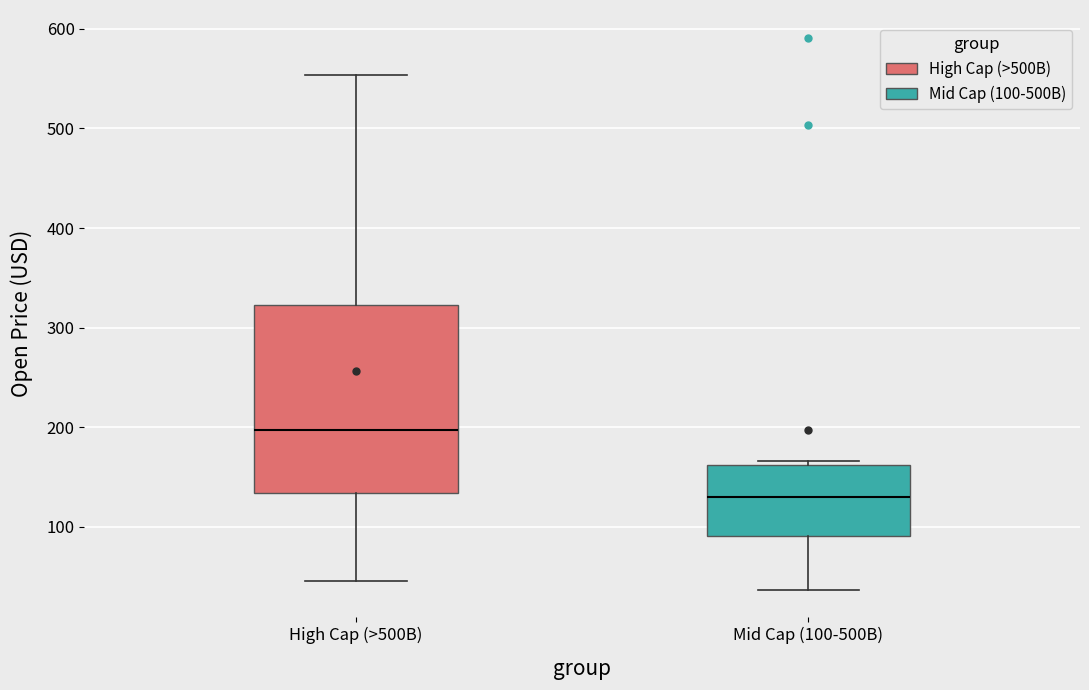

Reading left to right, transcribe this box plot: for each box, give where its median line is, the range the box spans, and where its two whiskers end, as read against the y-axis. The values are not printed on the chart, so give them approximately, as read against the axis.

High Cap (>500B): median 200, box 130 to 320, whiskers 50 to 550
Mid Cap (100-500B): median 130, box 90 to 160, whiskers 40 to 170